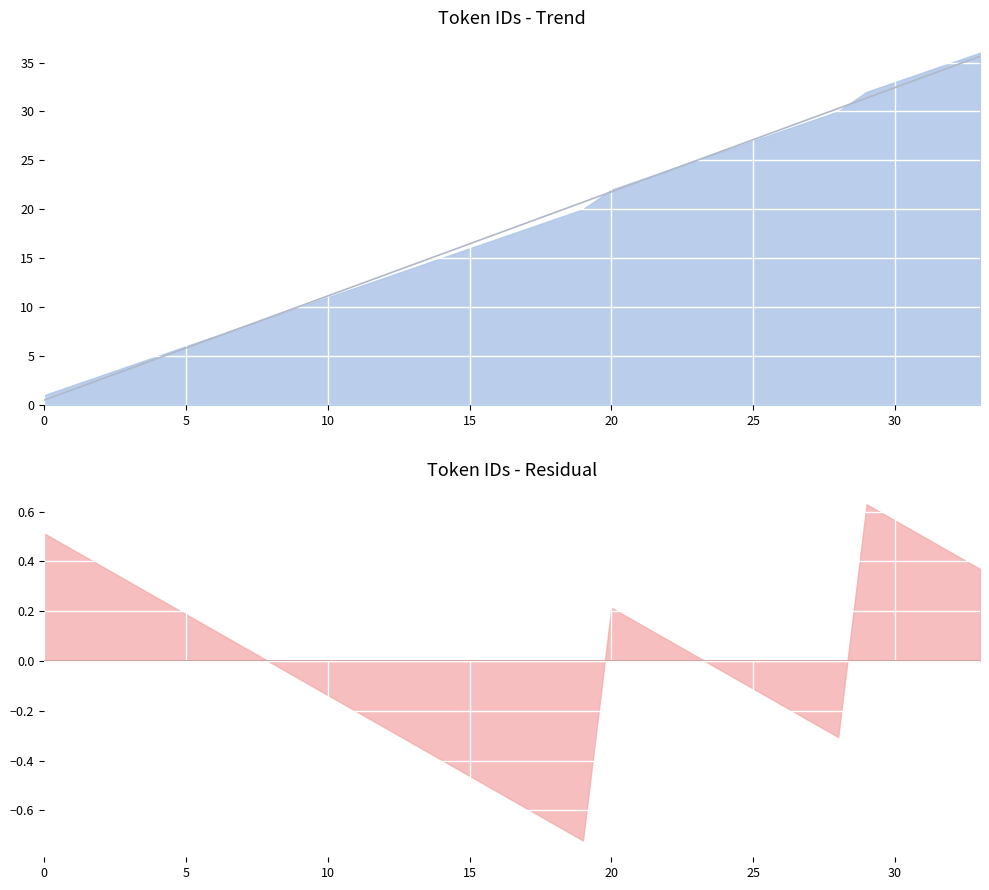

At how many categories does at least one series exceed 31?

5